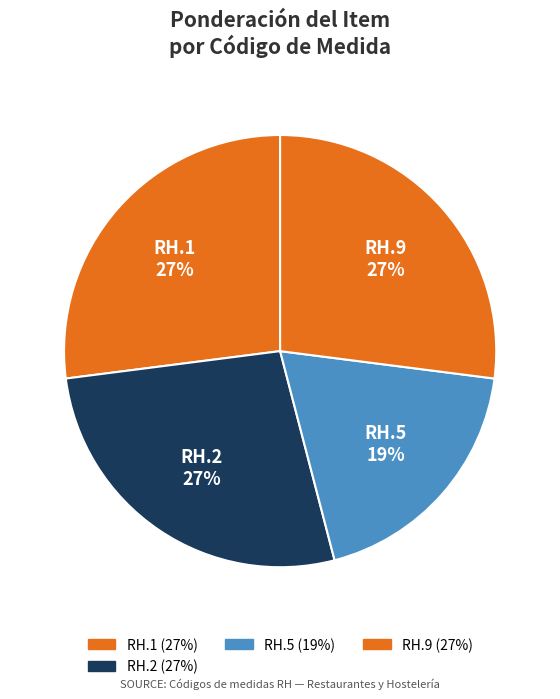

What is the largest slice in the pie chart?

RH.1